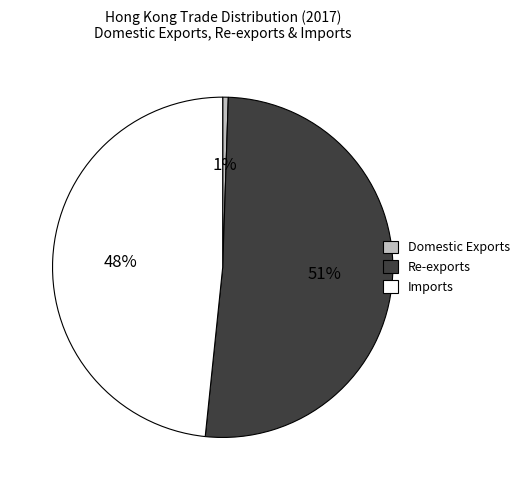

Which category accounts for the majority?

Re-exports